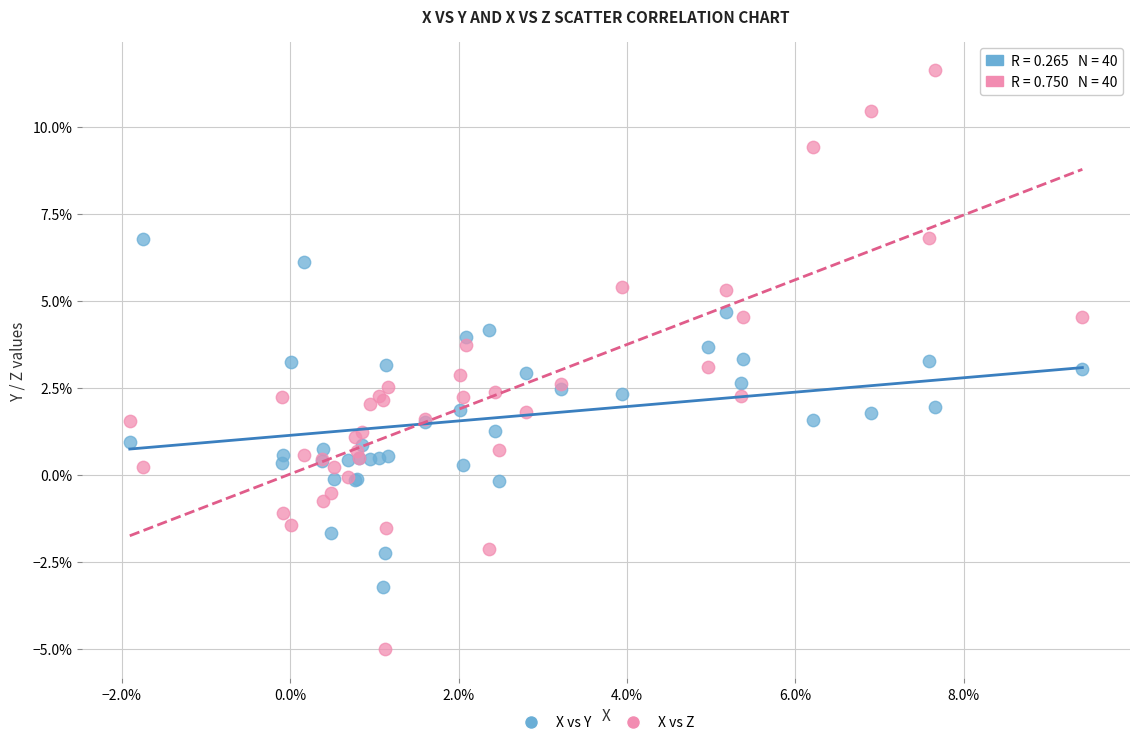

What are all the series names shown in the legend?

X vs Y, X vs Z